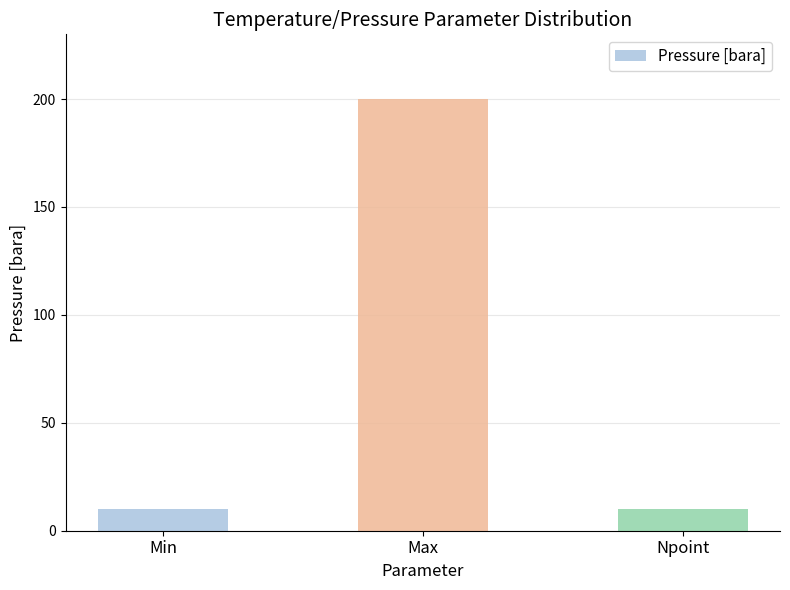

What is the label of the 1st bar from the right?

Npoint